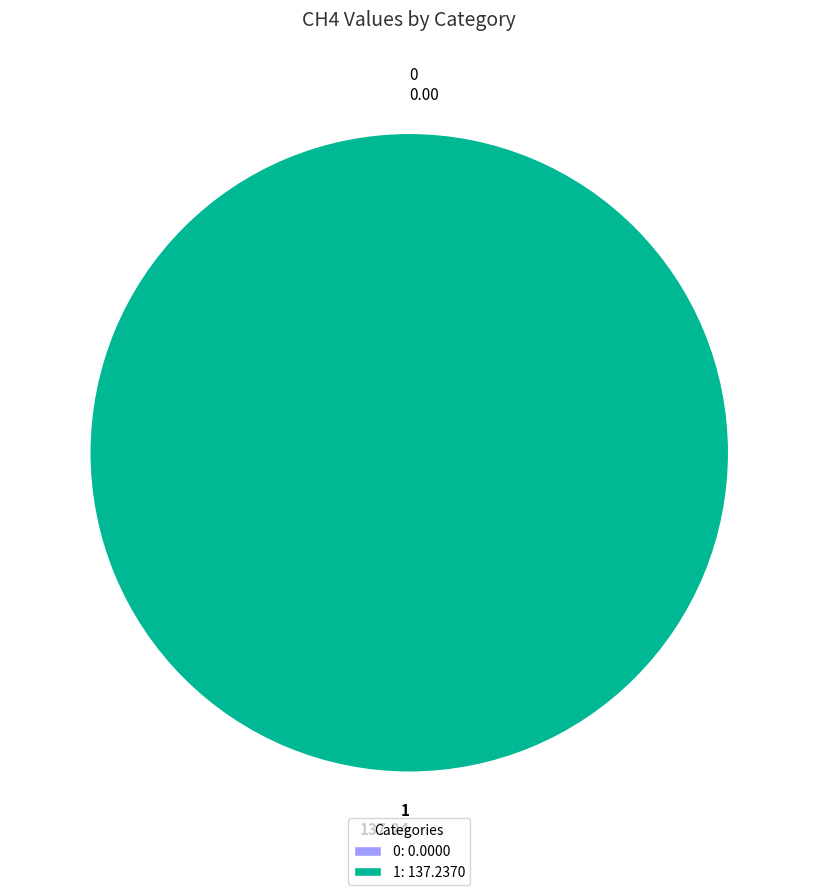

The 0 slice represents 1% of the pie. True or false?

False